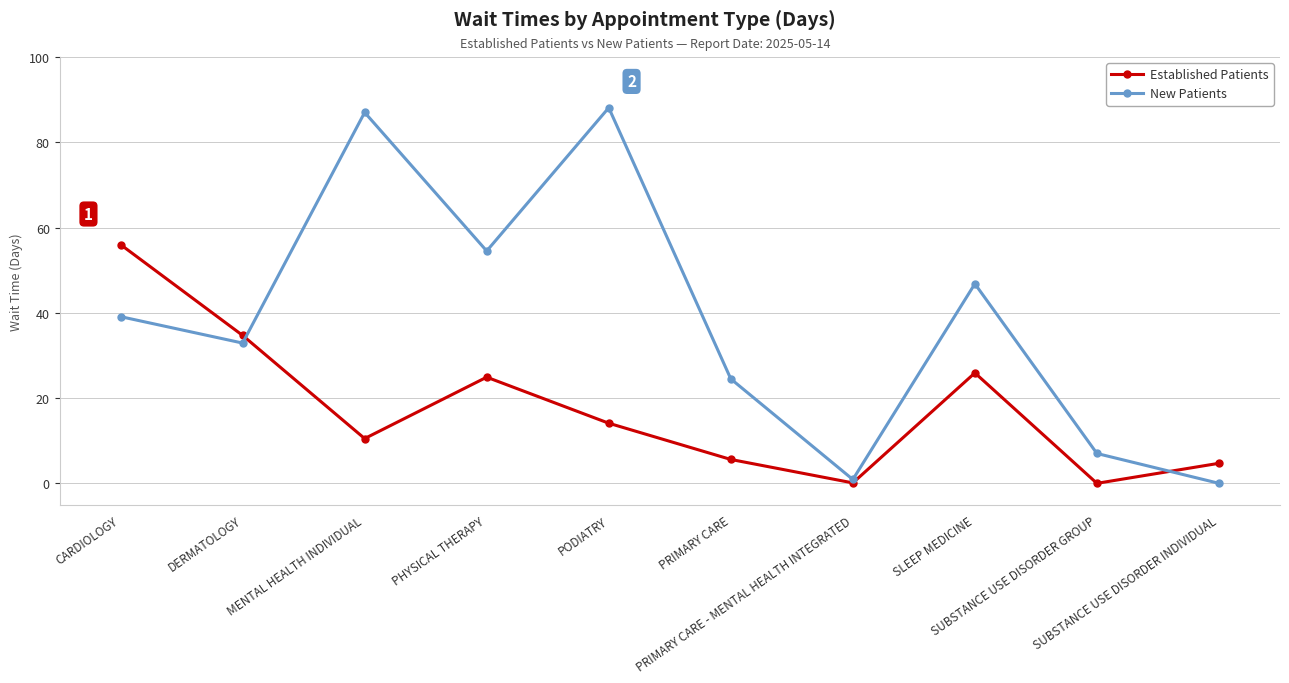

What is the sum of the Established Patients values at PHYSICAL THERAPY and PRIMARY CARE - MENTAL HEALTH INTEGRATED?

25.0